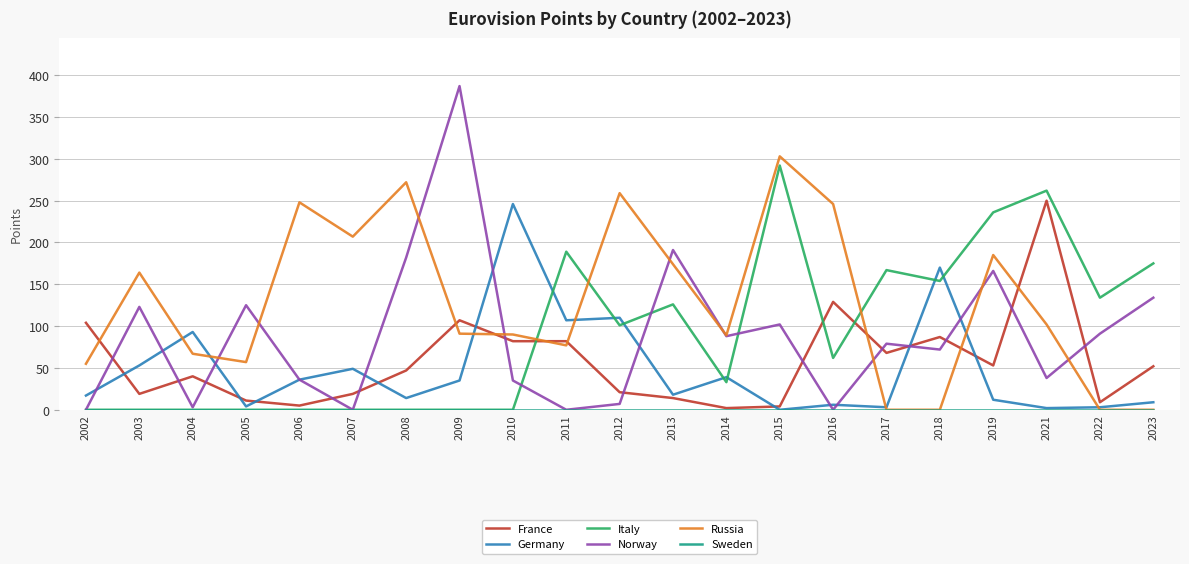

Where is the first local minimum for Germany?

2005